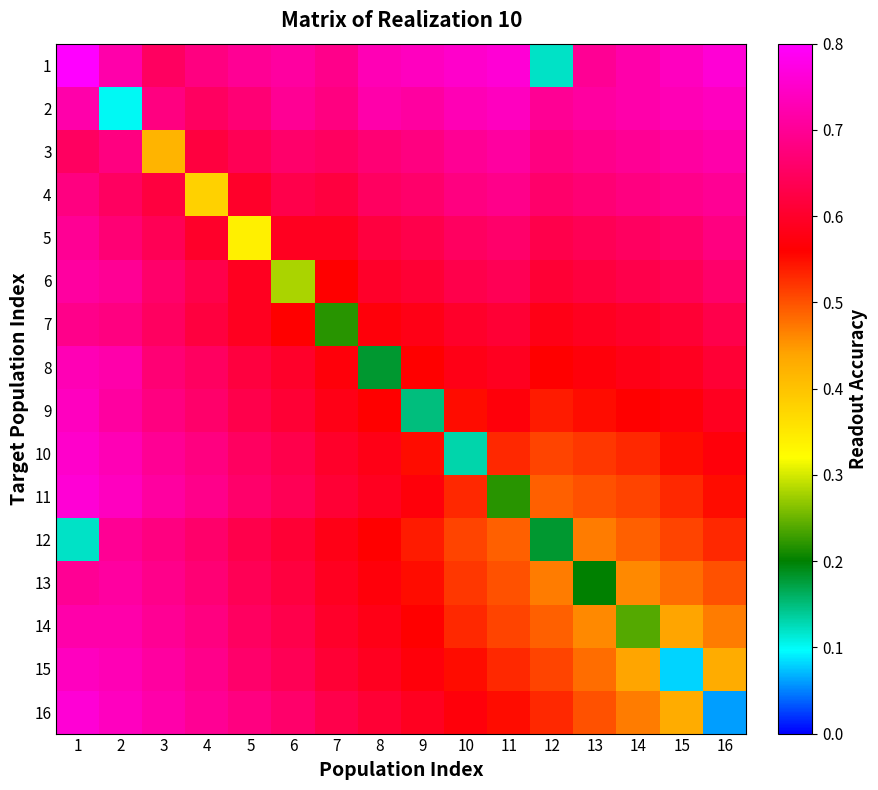

Reading left to right, list all the values displayed in this chart.

1: 1=0.8	2=0.7	3=0.7	4=0.7	5=0.7	6=0.7	7=0.7	8=0.7	9=0.7	10=0.8	11=0.8	12=0.1	13=0.7	14=0.7	15=0.7	16=0.8
2: 1=0.7	2=0.1	3=0.7	4=0.7	5=0.7	6=0.7	7=0.7	8=0.7	9=0.7	10=0.7	11=0.7	12=0.7	13=0.7	14=0.7	15=0.7	16=0.7
3: 1=0.7	2=0.7	3=0.4	4=0.6	5=0.6	6=0.7	7=0.7	8=0.7	9=0.7	10=0.7	11=0.7	12=0.7	13=0.7	14=0.7	15=0.7	16=0.7
4: 1=0.7	2=0.7	3=0.6	4=0.4	5=0.6	6=0.6	7=0.6	8=0.7	9=0.7	10=0.7	11=0.7	12=0.7	13=0.7	14=0.7	15=0.7	16=0.7
5: 1=0.7	2=0.7	3=0.6	4=0.6	5=0.3	6=0.6	7=0.6	8=0.6	9=0.6	10=0.7	11=0.7	12=0.6	13=0.6	14=0.7	15=0.7	16=0.7
6: 1=0.7	2=0.7	3=0.7	4=0.6	5=0.6	6=0.3	7=0.6	8=0.6	9=0.6	10=0.6	11=0.6	12=0.6	13=0.6	14=0.6	15=0.6	16=0.7
7: 1=0.7	2=0.7	3=0.7	4=0.6	5=0.6	6=0.6	7=0.2	8=0.6	9=0.6	10=0.6	11=0.6	12=0.6	13=0.6	14=0.6	15=0.6	16=0.6
8: 1=0.7	2=0.7	3=0.7	4=0.7	5=0.6	6=0.6	7=0.6	8=0.2	9=0.6	10=0.6	11=0.6	12=0.6	13=0.6	14=0.6	15=0.6	16=0.6
9: 1=0.7	2=0.7	3=0.7	4=0.7	5=0.6	6=0.6	7=0.6	8=0.6	9=0.1	10=0.6	11=0.6	12=0.5	13=0.6	14=0.6	15=0.6	16=0.6
10: 1=0.8	2=0.7	3=0.7	4=0.7	5=0.7	6=0.6	7=0.6	8=0.6	9=0.6	10=0.1	11=0.5	12=0.5	13=0.5	14=0.5	15=0.6	16=0.6
11: 1=0.8	2=0.7	3=0.7	4=0.7	5=0.7	6=0.6	7=0.6	8=0.6	9=0.6	10=0.5	11=0.2	12=0.5	13=0.5	14=0.5	15=0.5	16=0.6
12: 1=0.1	2=0.7	3=0.7	4=0.7	5=0.6	6=0.6	7=0.6	8=0.6	9=0.5	10=0.5	11=0.5	12=0.2	13=0.5	14=0.5	15=0.5	16=0.5
13: 1=0.7	2=0.7	3=0.7	4=0.7	5=0.6	6=0.6	7=0.6	8=0.6	9=0.6	10=0.5	11=0.5	12=0.5	13=0.2	14=0.5	15=0.5	16=0.5
14: 1=0.7	2=0.7	3=0.7	4=0.7	5=0.7	6=0.6	7=0.6	8=0.6	9=0.6	10=0.5	11=0.5	12=0.5	13=0.5	14=0.2	15=0.4	16=0.5
15: 1=0.7	2=0.7	3=0.7	4=0.7	5=0.7	6=0.6	7=0.6	8=0.6	9=0.6	10=0.6	11=0.5	12=0.5	13=0.5	14=0.4	15=0.1	16=0.4
16: 1=0.8	2=0.7	3=0.7	4=0.7	5=0.7	6=0.7	7=0.6	8=0.6	9=0.6	10=0.6	11=0.6	12=0.5	13=0.5	14=0.5	15=0.4	16=0.1